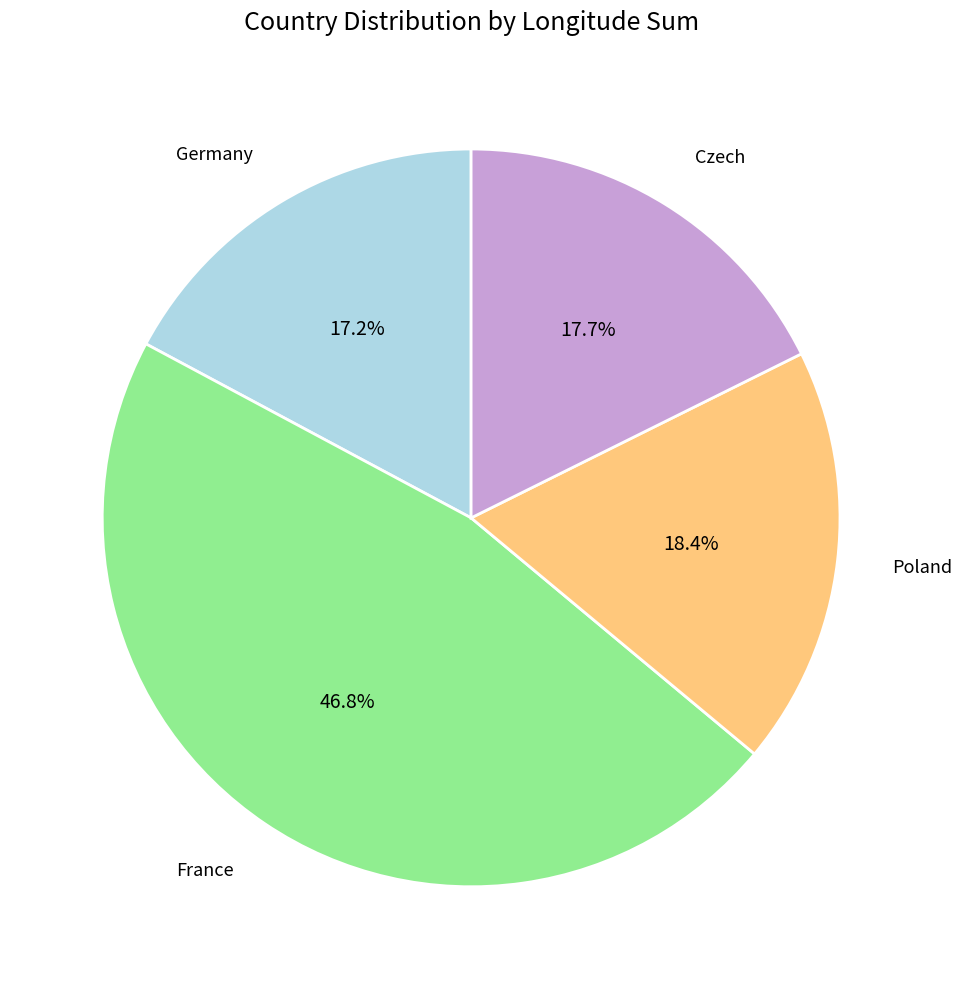

Which category has the biggest portion of the pie?

France